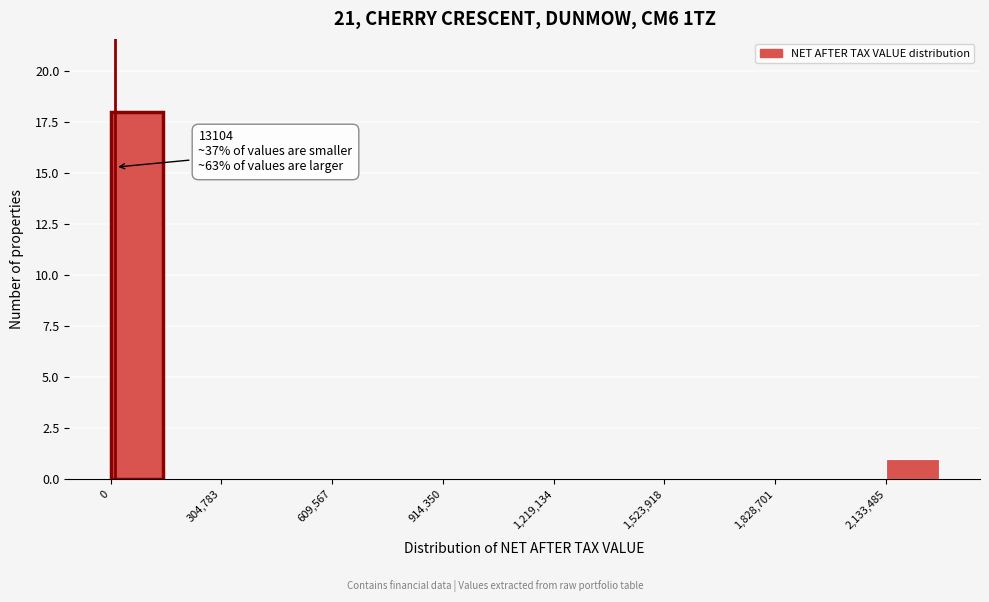

Around what value on the x-axis is the tallest bar? Give the approximate position of its centre, as read against the axis.

50000